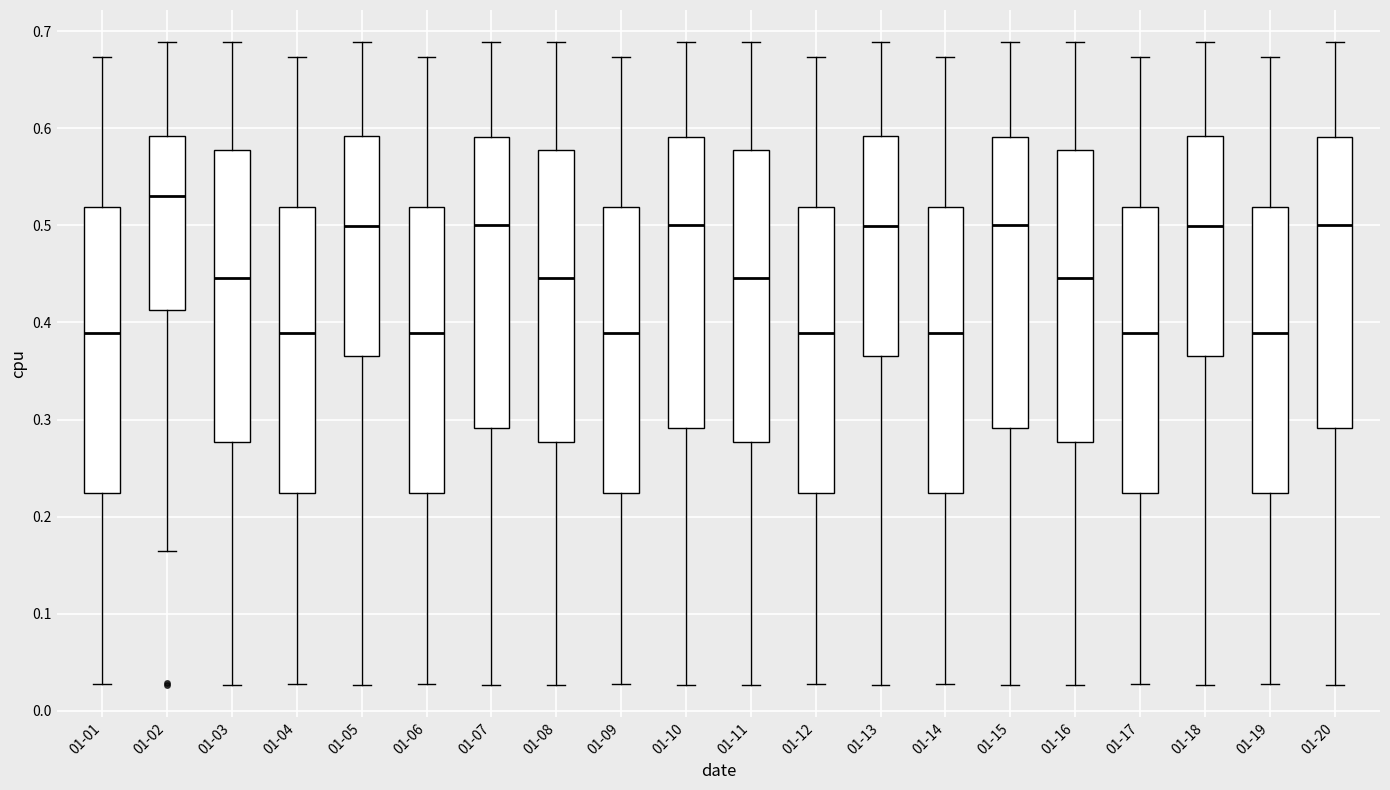

Where does the upper whisker of the box for 01-04 end on the y-axis? The values are not printed on the chart, so give them approximately, as read against the axis.

0.67